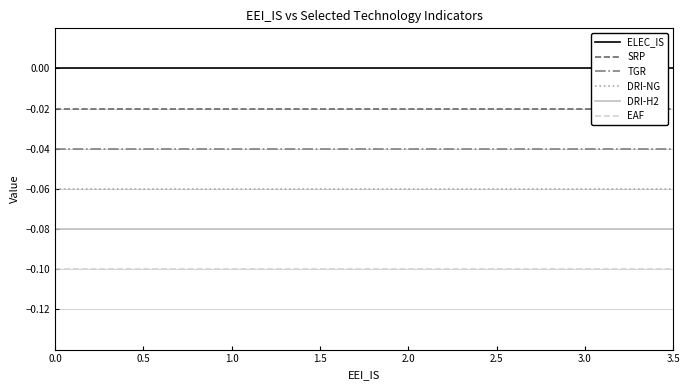

Rank the series by their maximum value, from lowest to highest.

EAF, DRI-H2, DRI-NG, TGR, SRP, ELEC_IS